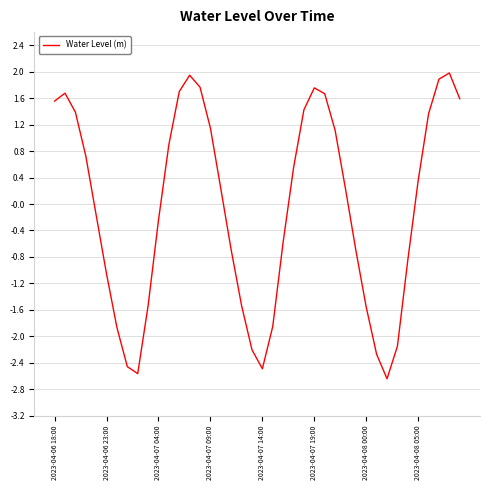

What is the greatest value displayed?

2.0